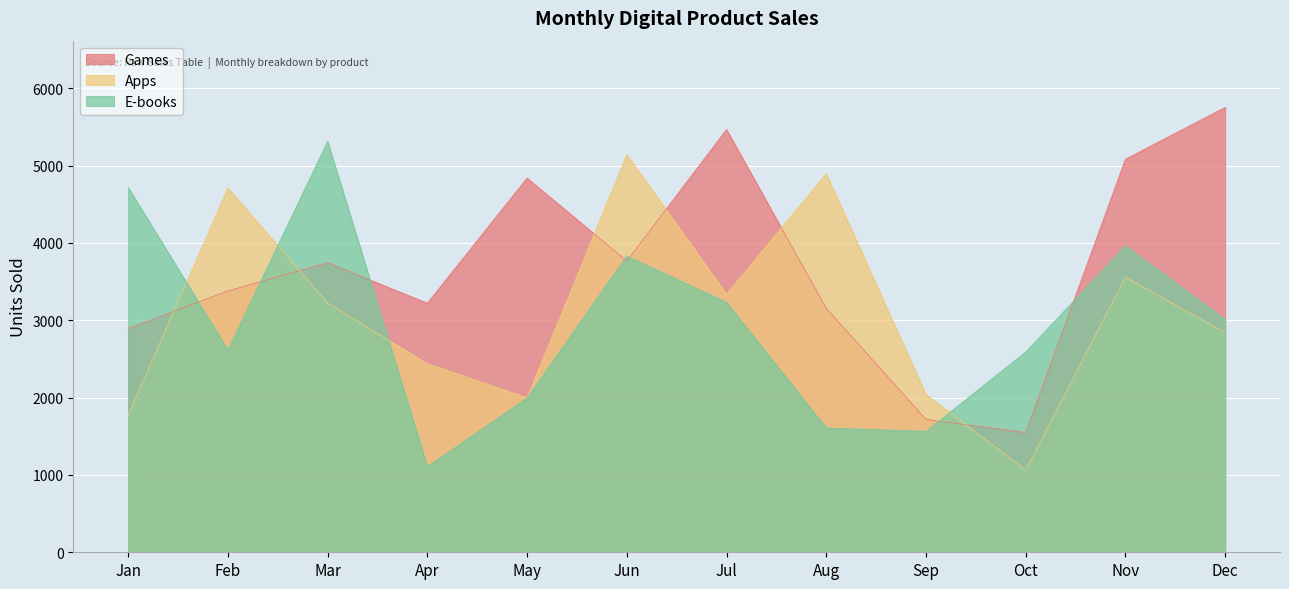

What is the spread (max minus min) of values at May?

2845